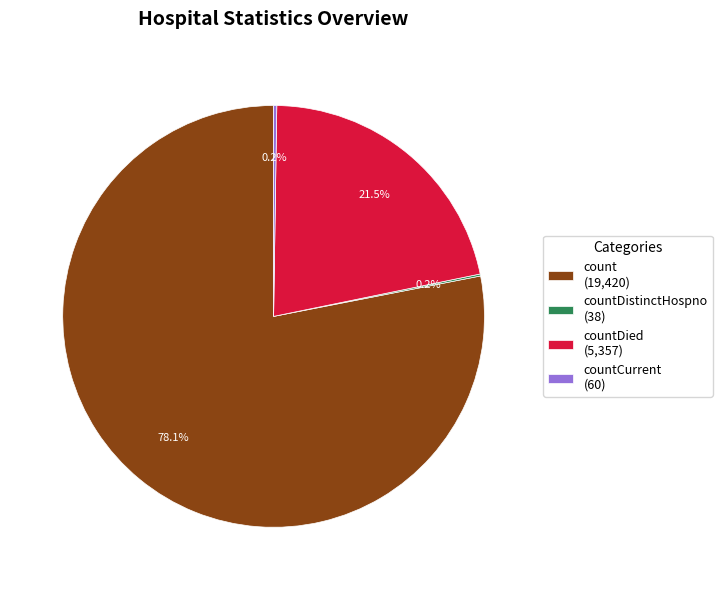

Combined, do countDied (5,357) and count (19,420) account for over 50%?

Yes